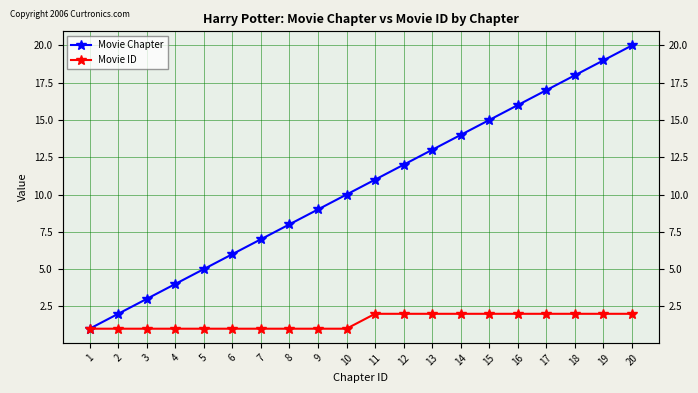

True or false: Movie Chapter and Movie ID intersect in this chart.

False